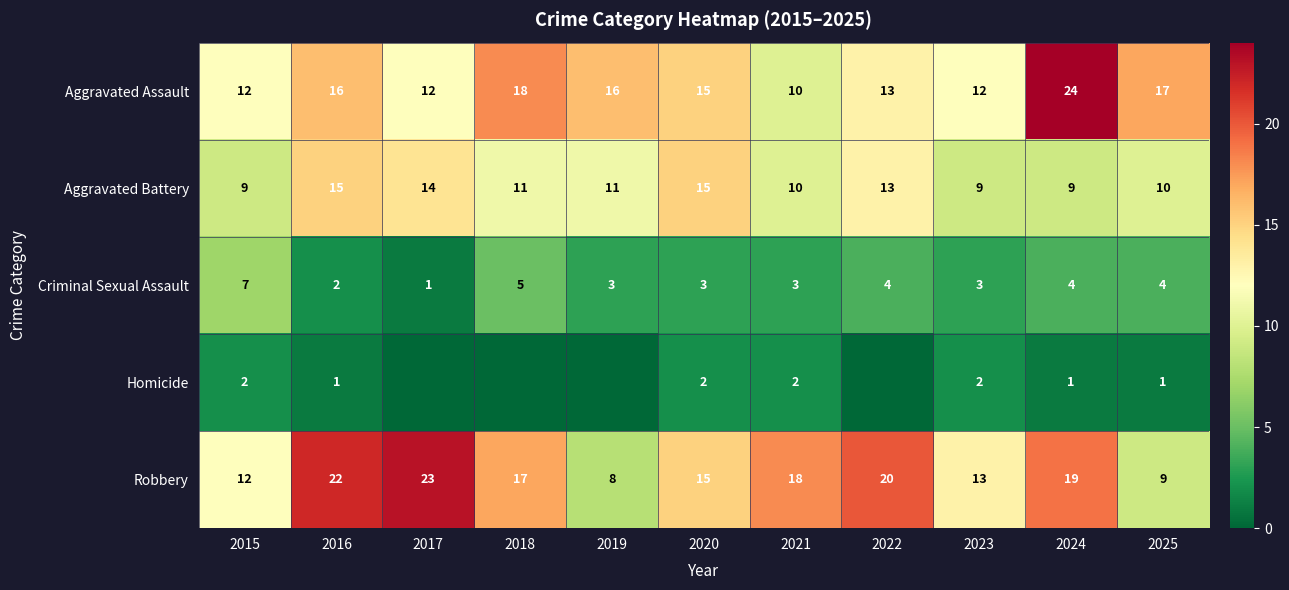

The value of Robbery at 2018 is 5. True or false?

False